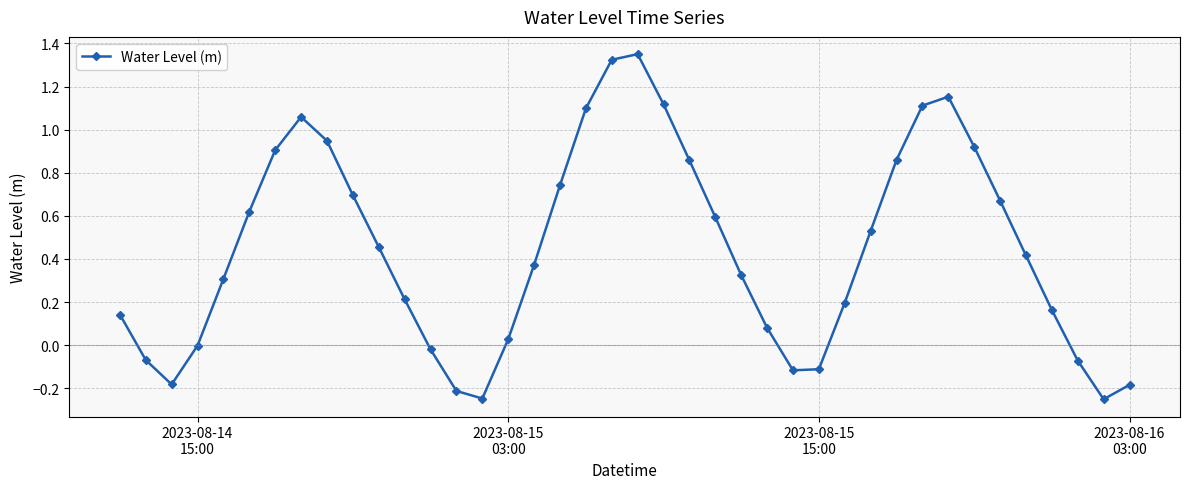

How many interior local peaks (higher than both neighbors) does the data have?

3